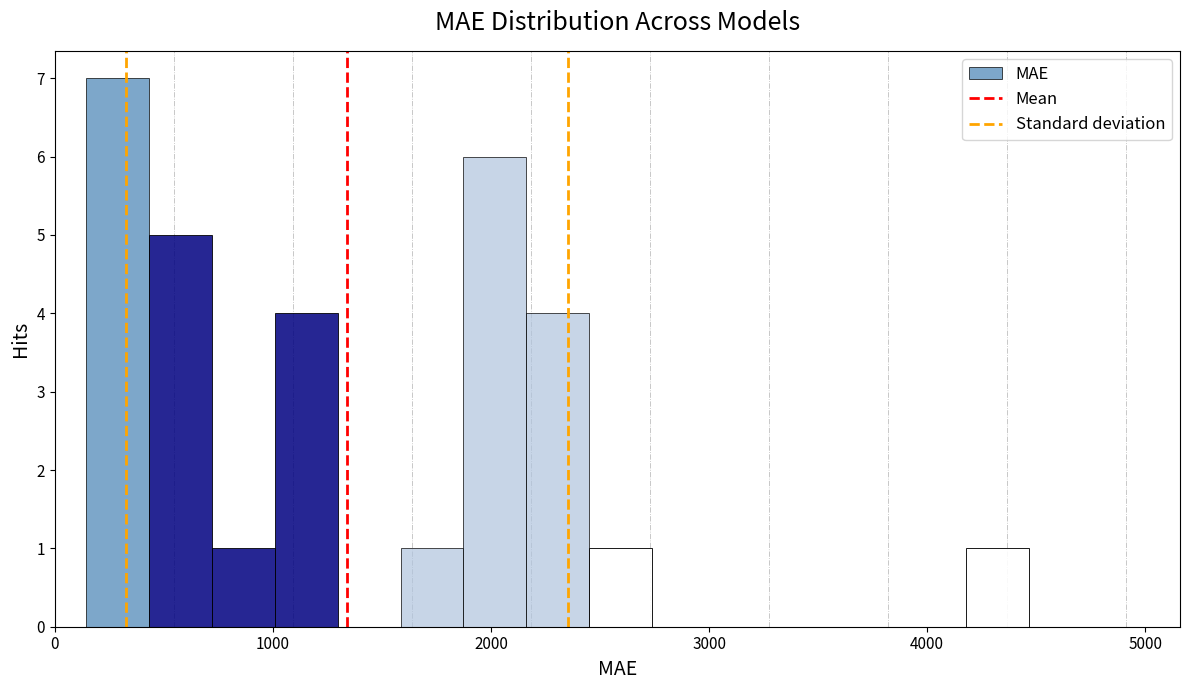

Around what value on the x-axis is the tallest bar? Give the approximate position of its centre, as read against the axis.

300